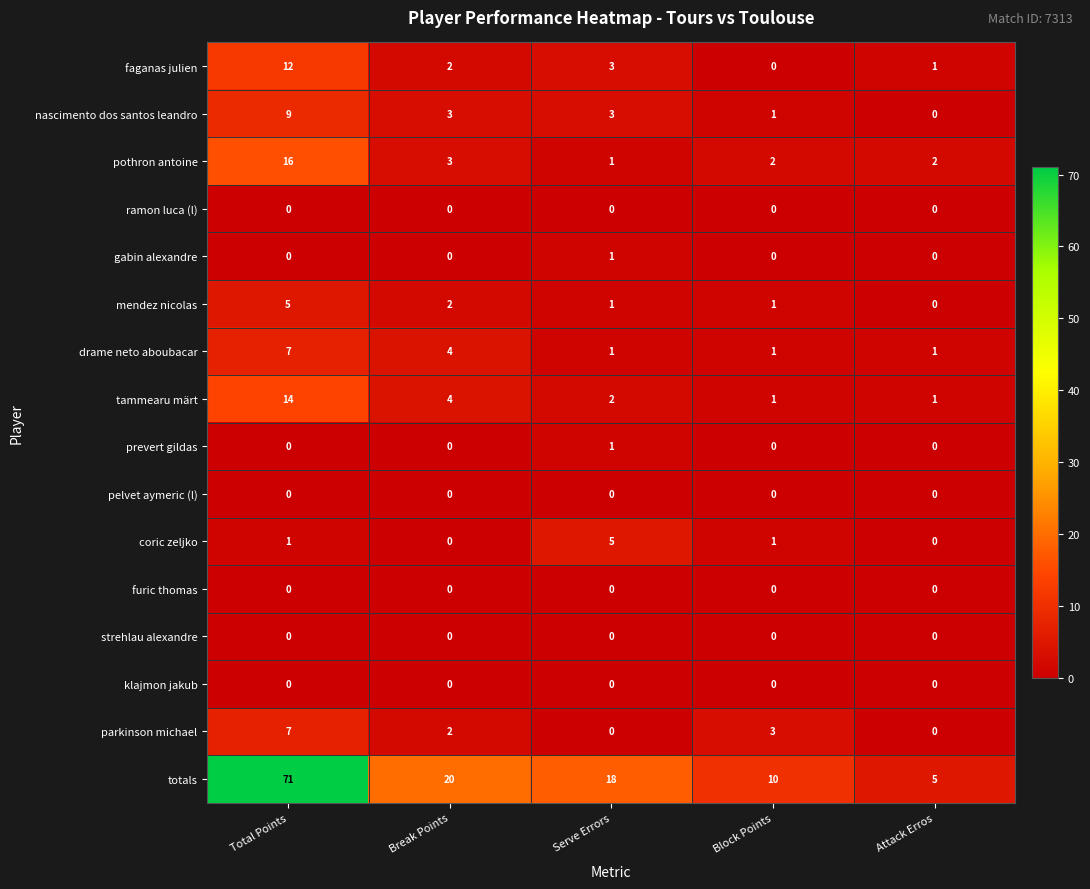

At which label does parkinson michael reach its peak?

Total Points